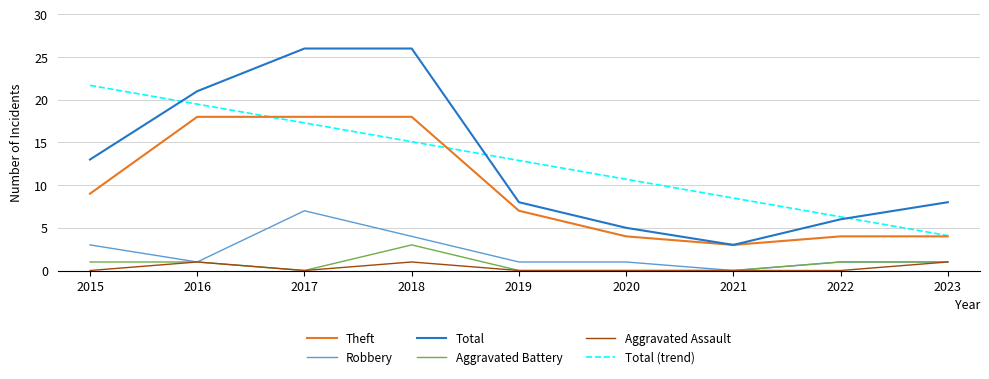

What is the sum of all Aggravated Battery values?

7.0